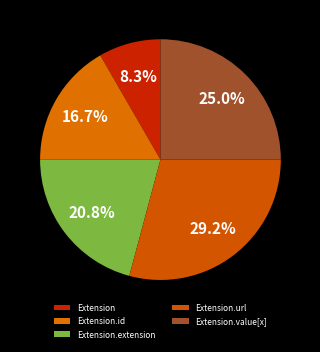

To the nearest percent, what percentage of the pie is Extension.extension?

21%